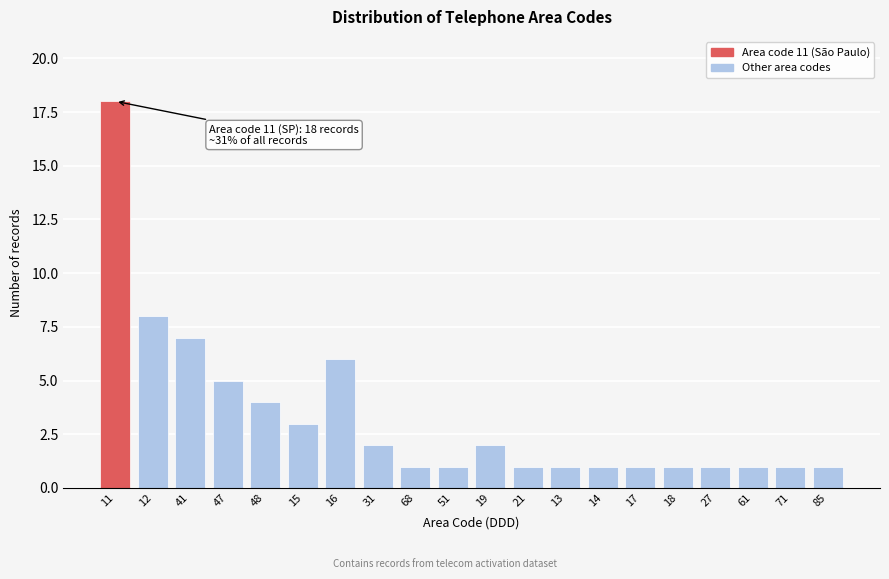

Reading left to right, transcribe all the data shown in this chart.

11=18	12=8	41=7	47=5	48=4	15=3	16=6	31=2	68=1	51=1	19=2	21=1	13=1	14=1	17=1	18=1	27=1	61=1	71=1	85=1